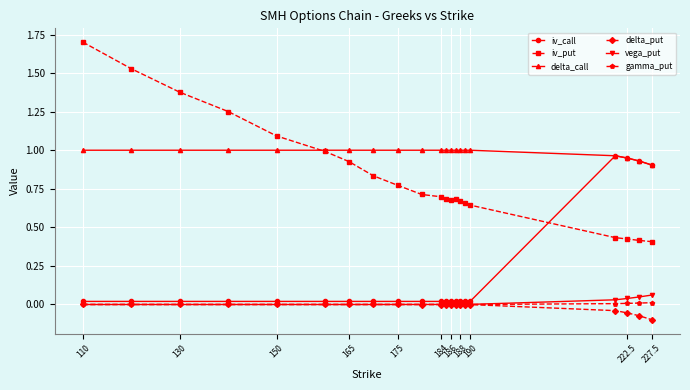

What is the maximum value shown in the chart?

1.7